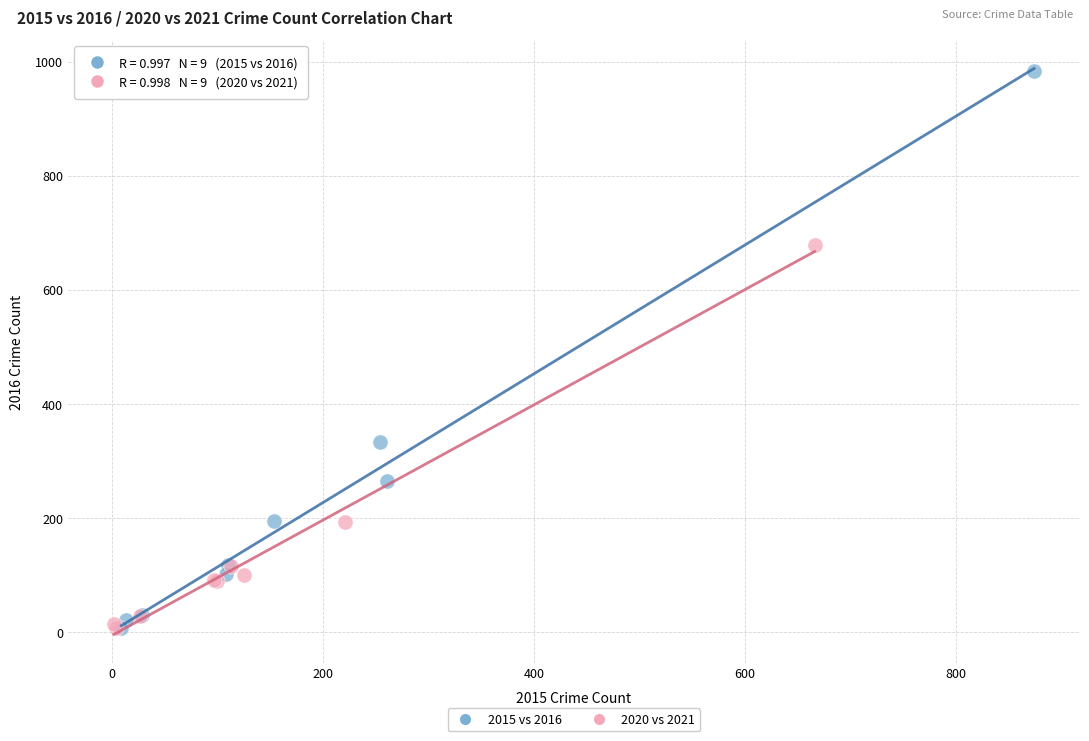

Which series contains the highest Y value?

2015 vs 2016